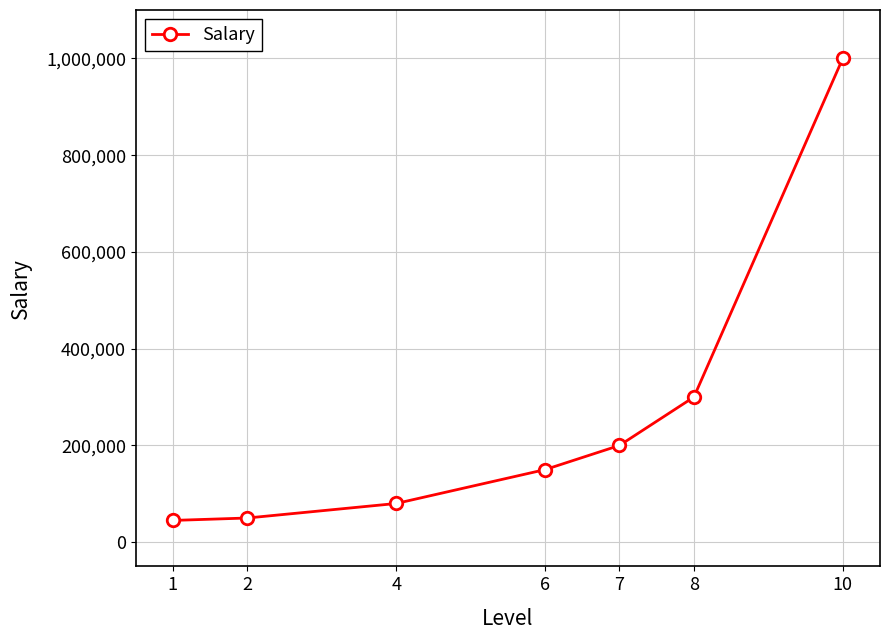

Is this an area chart (filled region under the line)?

No